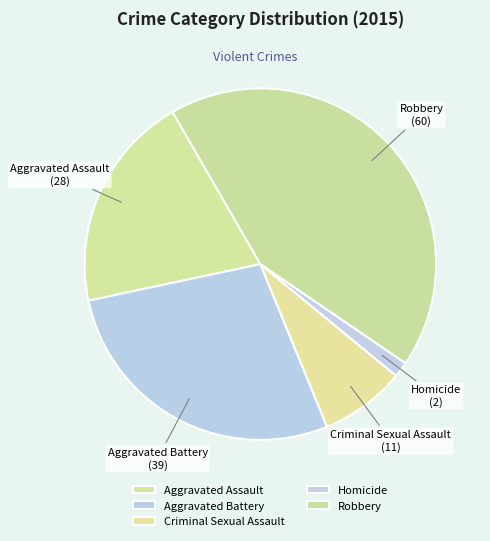

Combined, do Criminal Sexual Assault and Aggravated Assault account for over 50%?

No